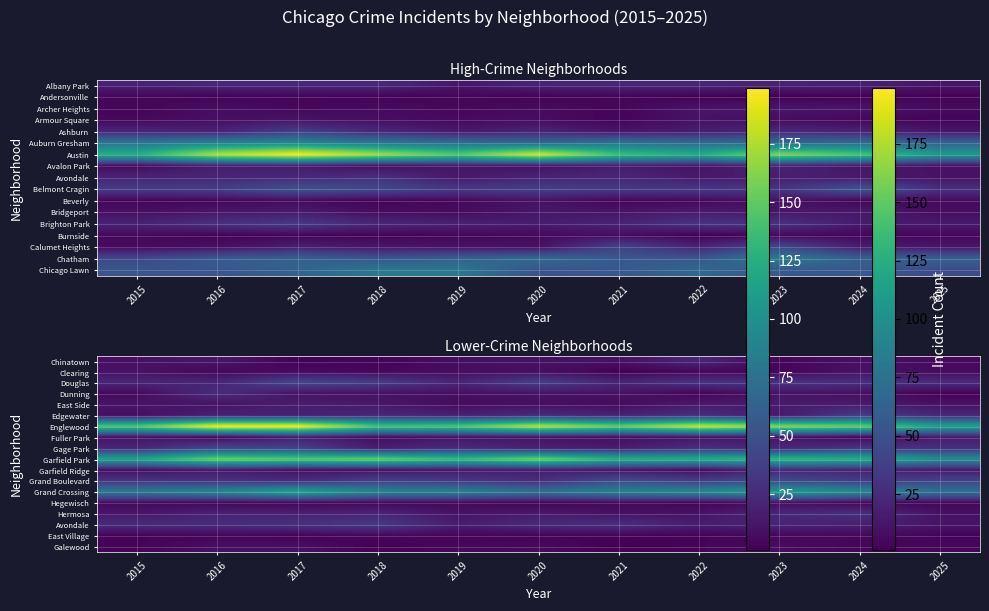

At how many categories does at least one series exceed 34?

11